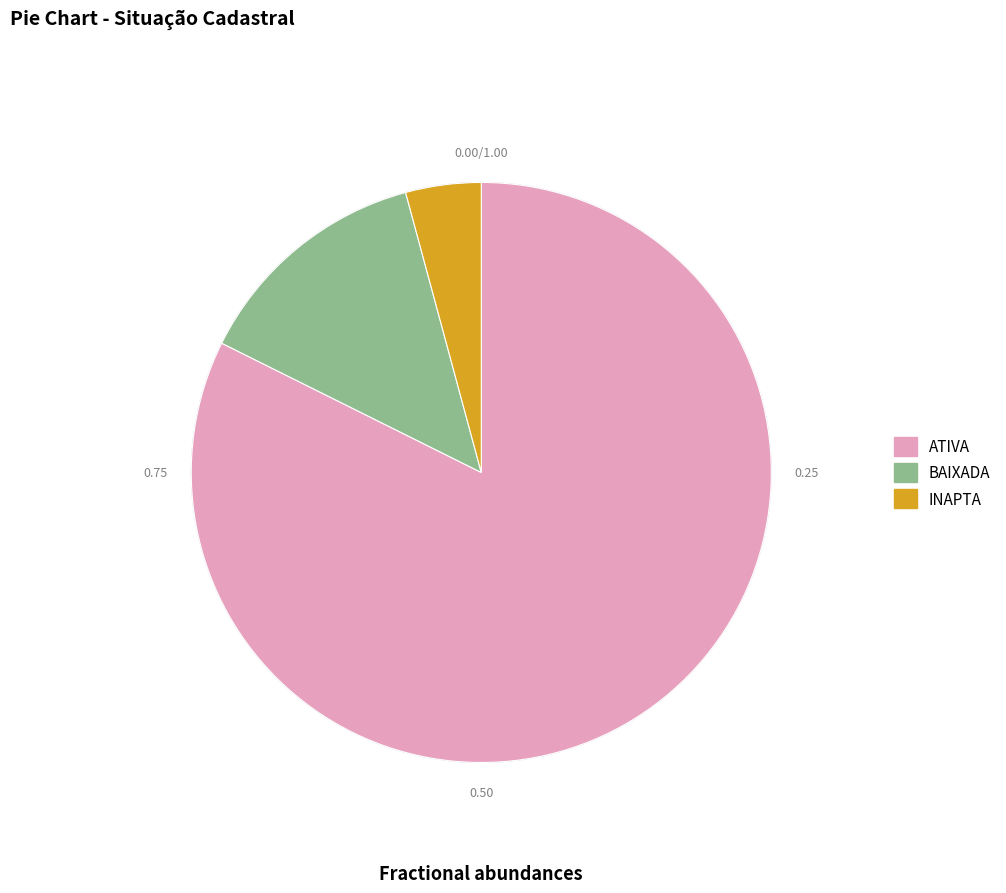

Does any single category account for the majority?

Yes